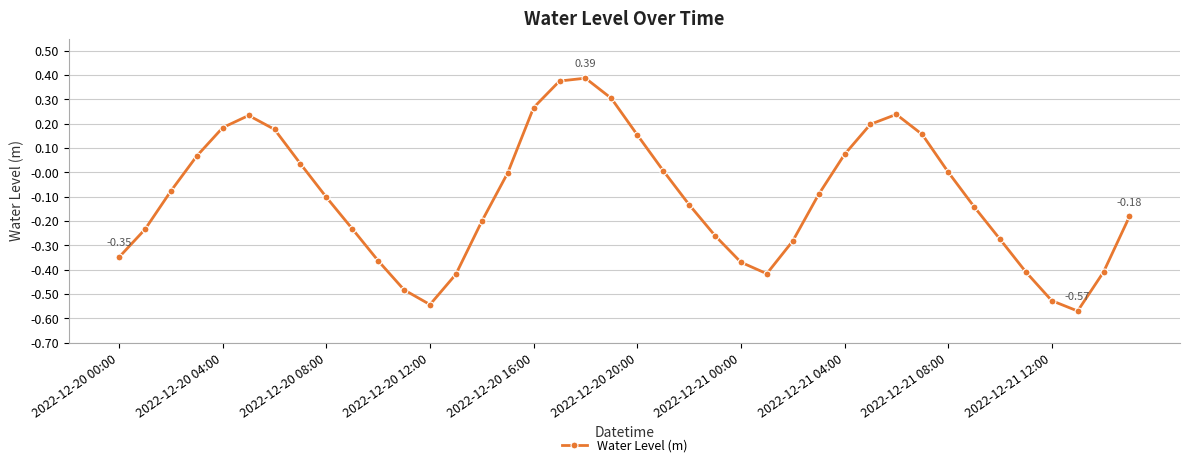

How many series are shown in this chart?

1